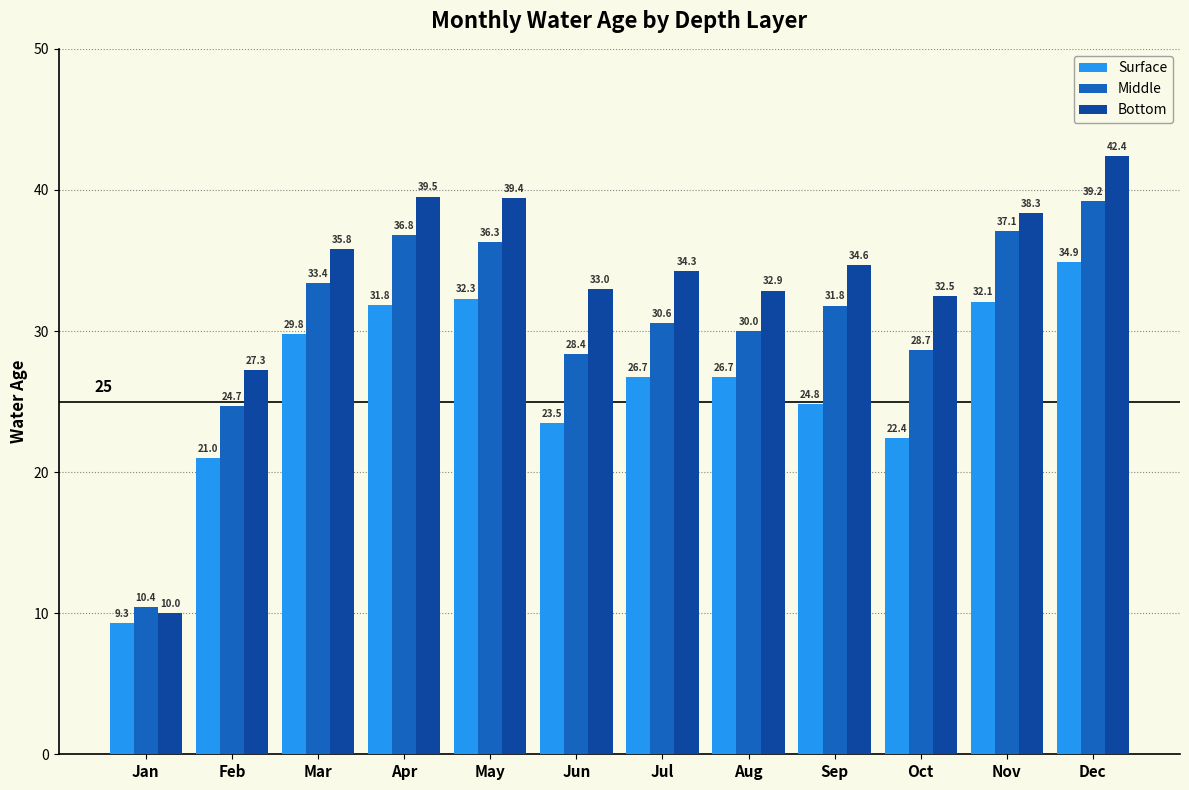

The Middle series shows 36.8 at Apr. True or false?

True